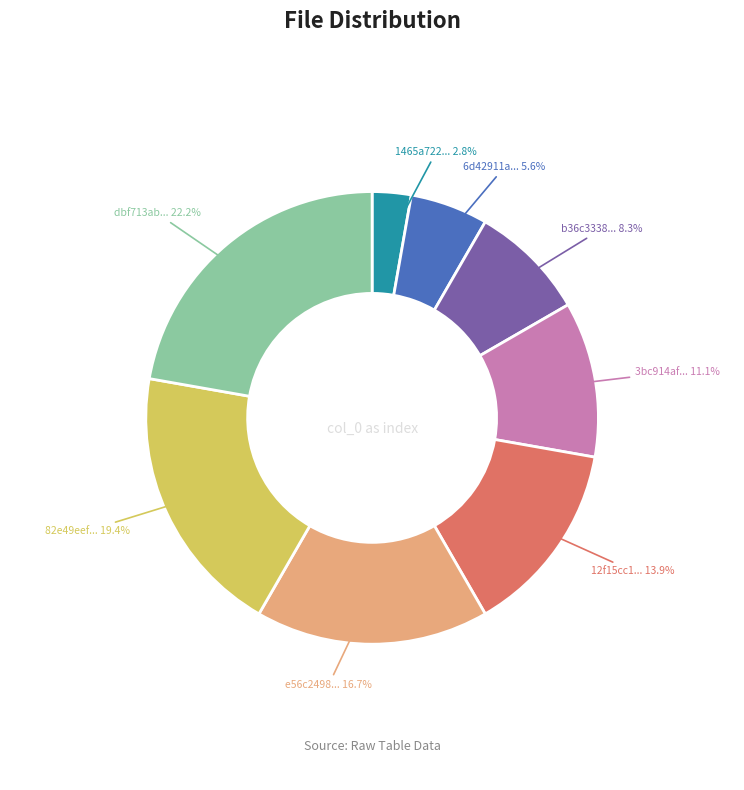

What percentage do dbf713ab... and e56c2498... together represent?

38.9%